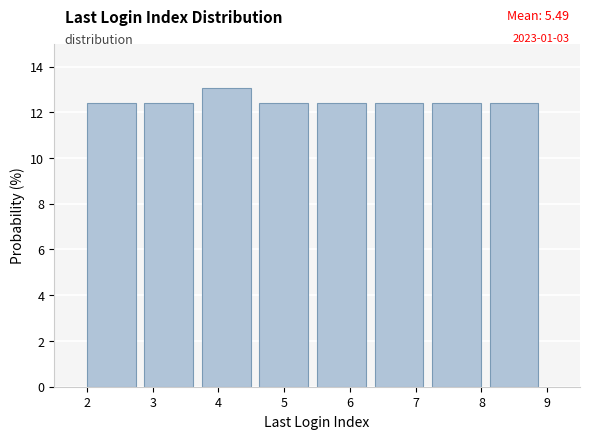

Which range on the x-axis has the tallest bar?

3.8 to 4.6